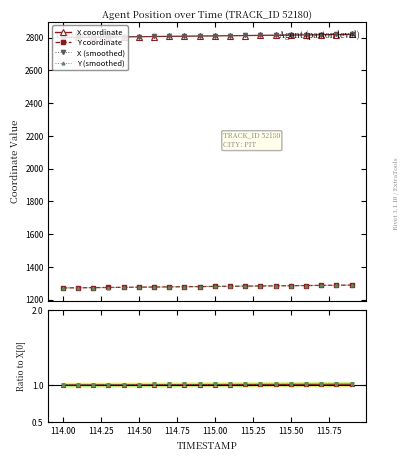

Count the number of categories in the chart.

20